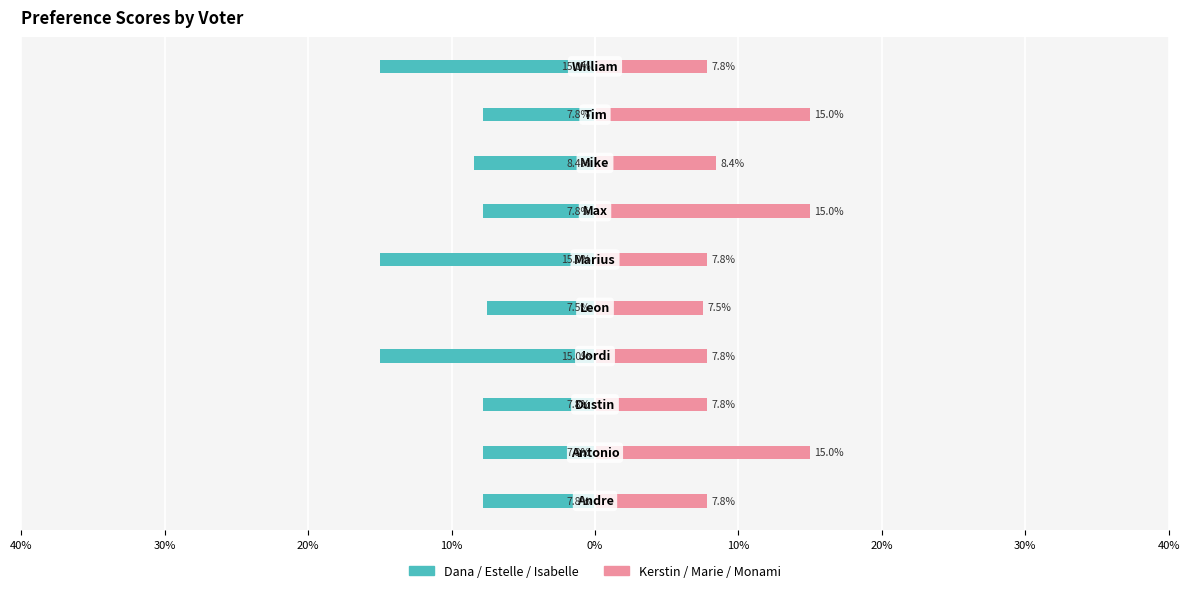

Which series has the largest total across all categories?

Kerstin/Marie/Monami (right)